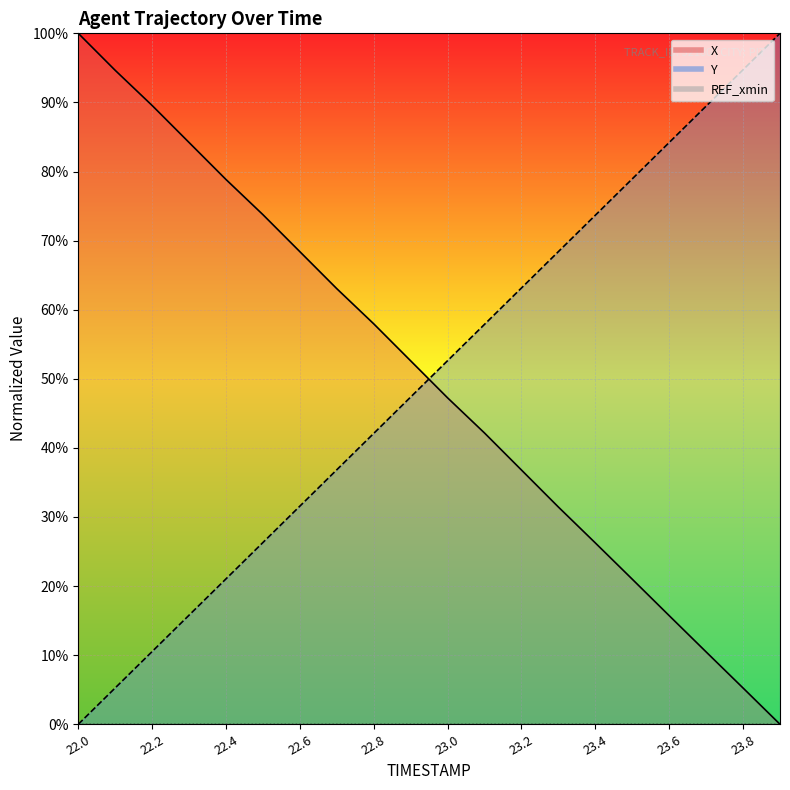

What is the difference between the maximum and minimum values in the Y series?

100.0